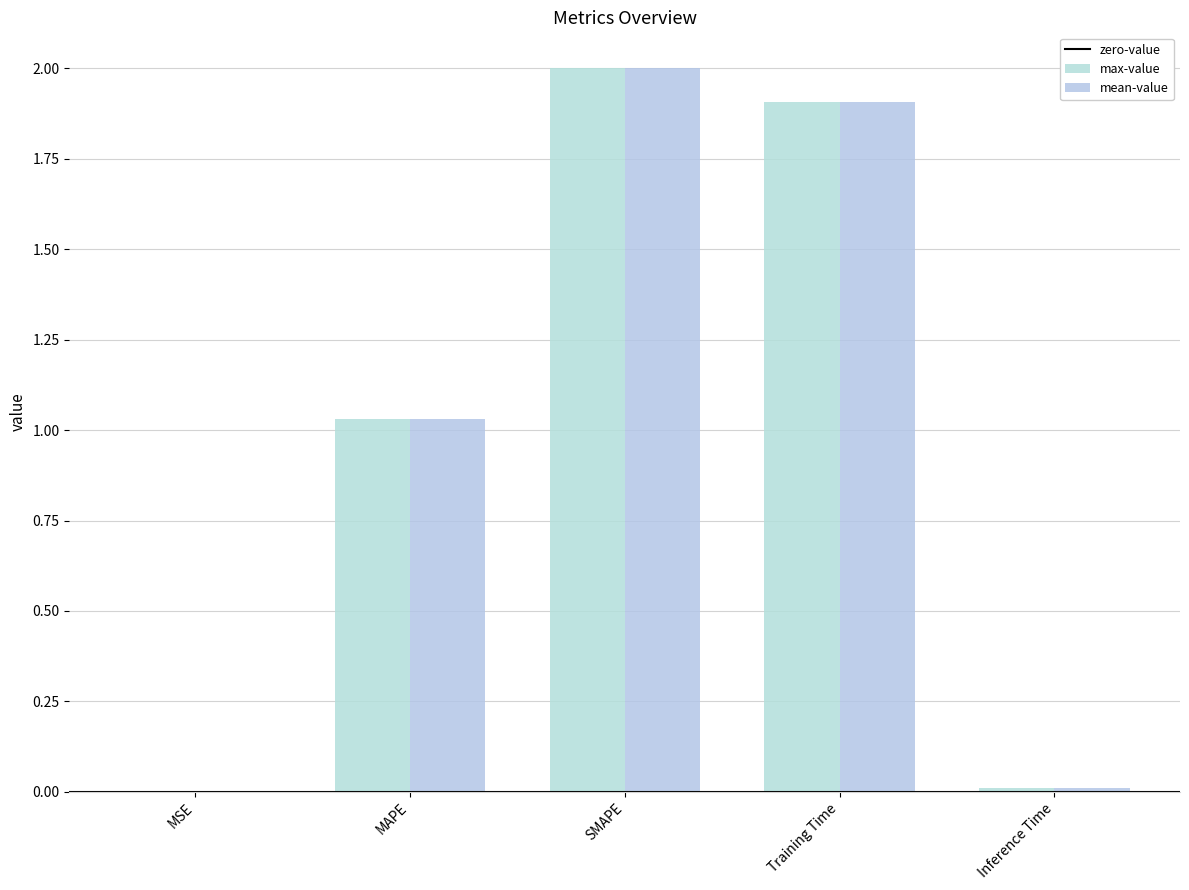

Count the number of data series in this chart.

2